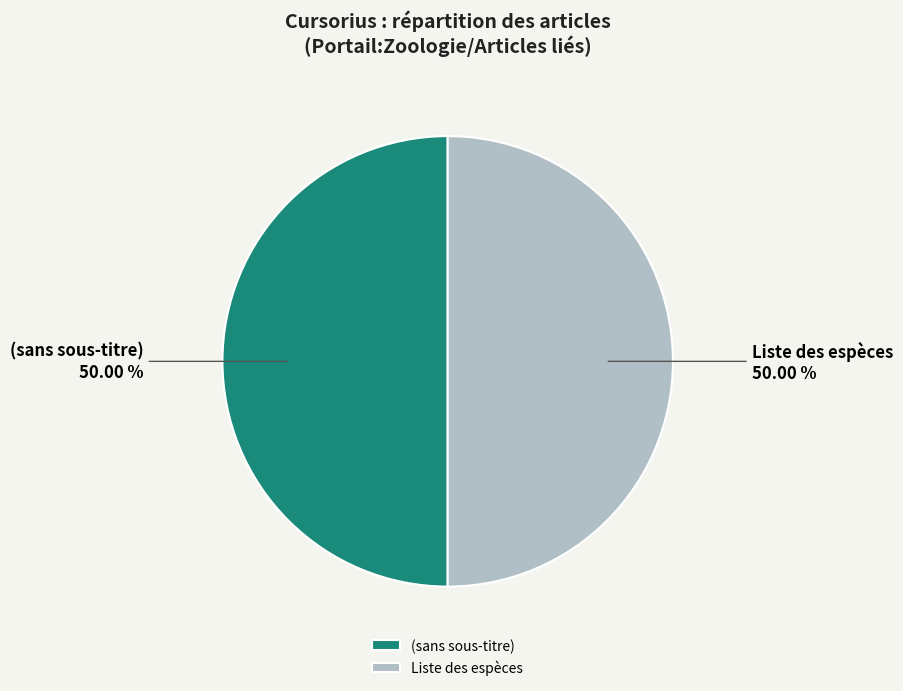

What is the ratio of the value at (sans sous-titre) to the value at Liste des espèces?

1.0